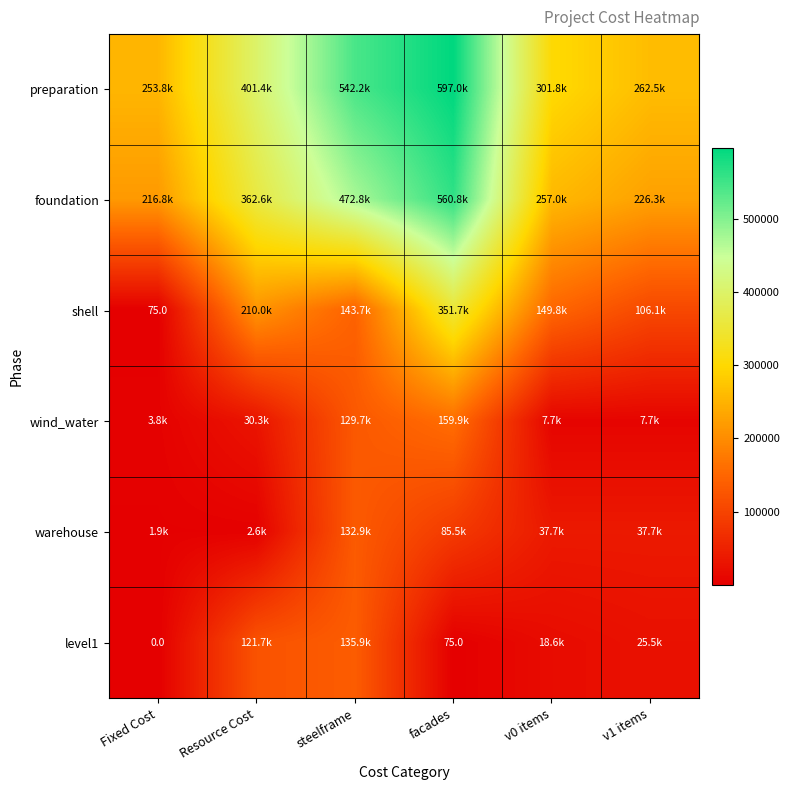

Which series has the largest total across all categories?

preparation